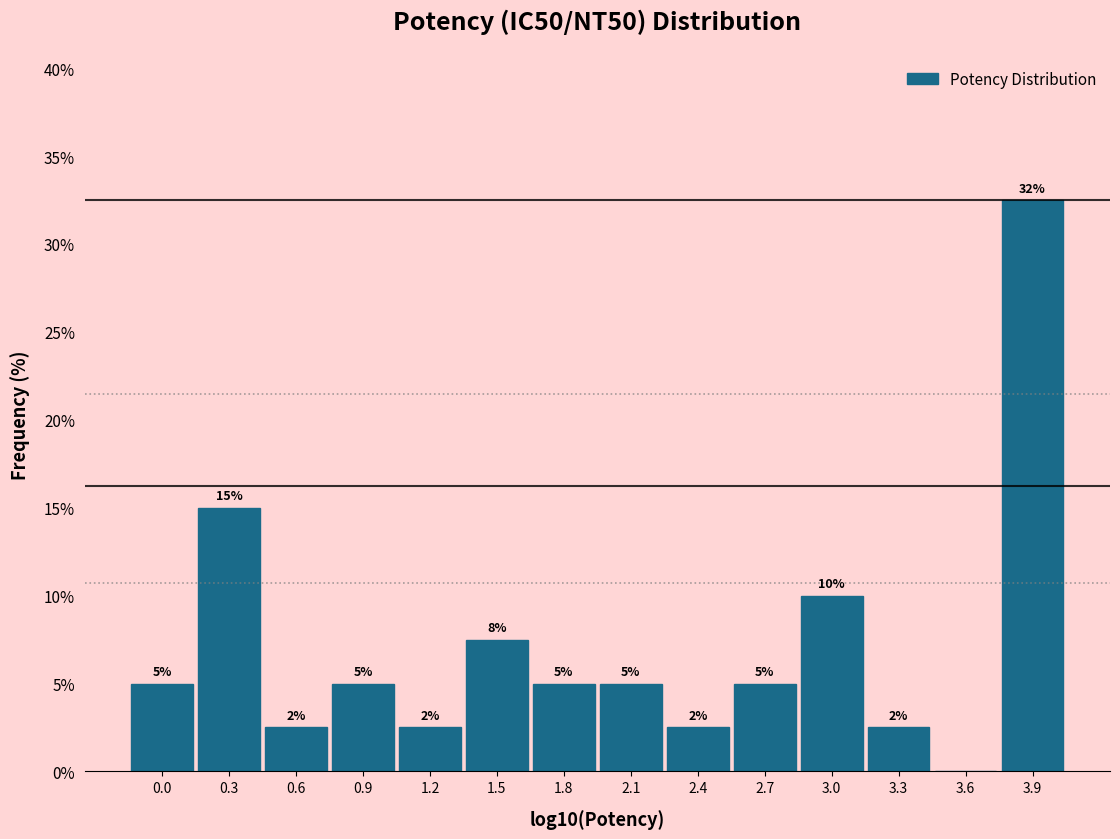

What value does the data have at 3.0?

10.0